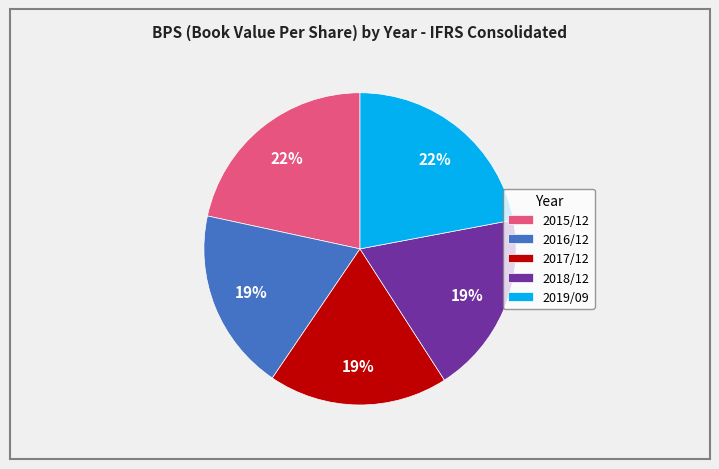

True or false: 2018/12 accounts for 19% of the total.

True